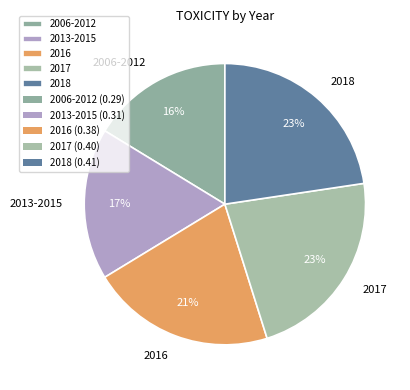

To the nearest percent, what is the combined percentage of 2013-2015 and 2017?

40%